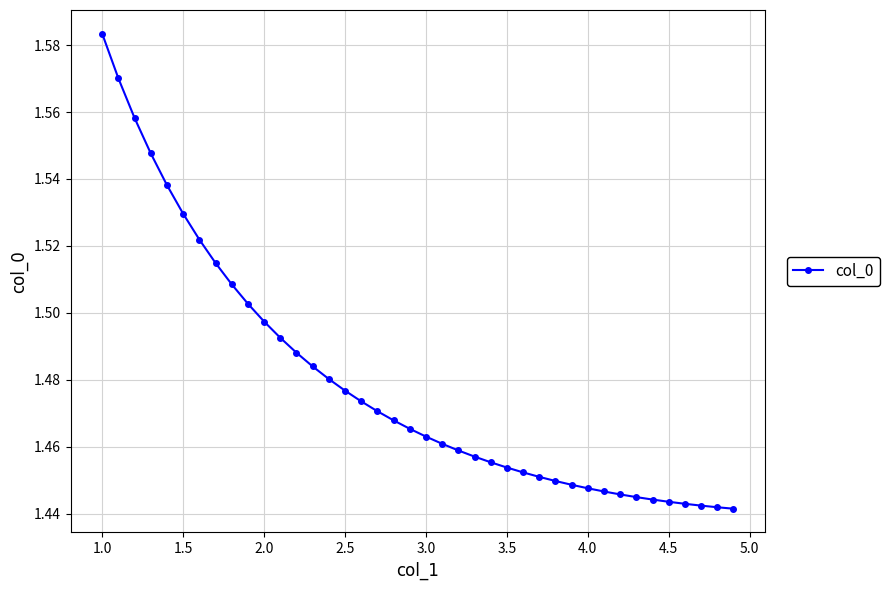

Count the values in the range 1 to 2.

40